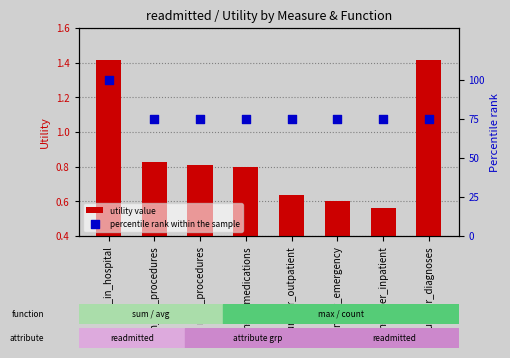

Which series has the widest spread of Y values?

percentile rank within the sample